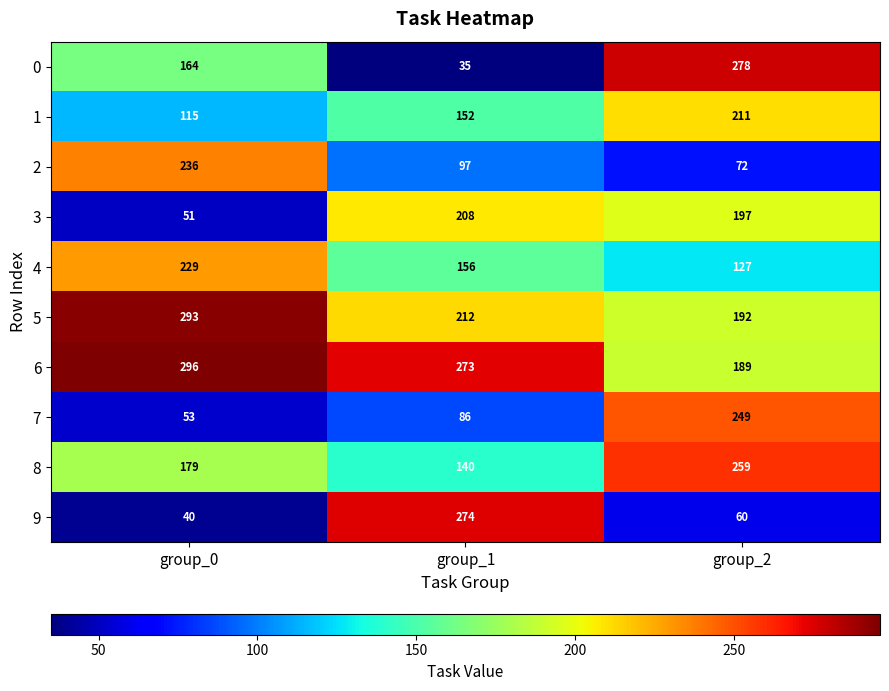

Rank the series at group_0 from highest to lowest value.

6, 5, 2, 4, 8, 0, 1, 7, 3, 9